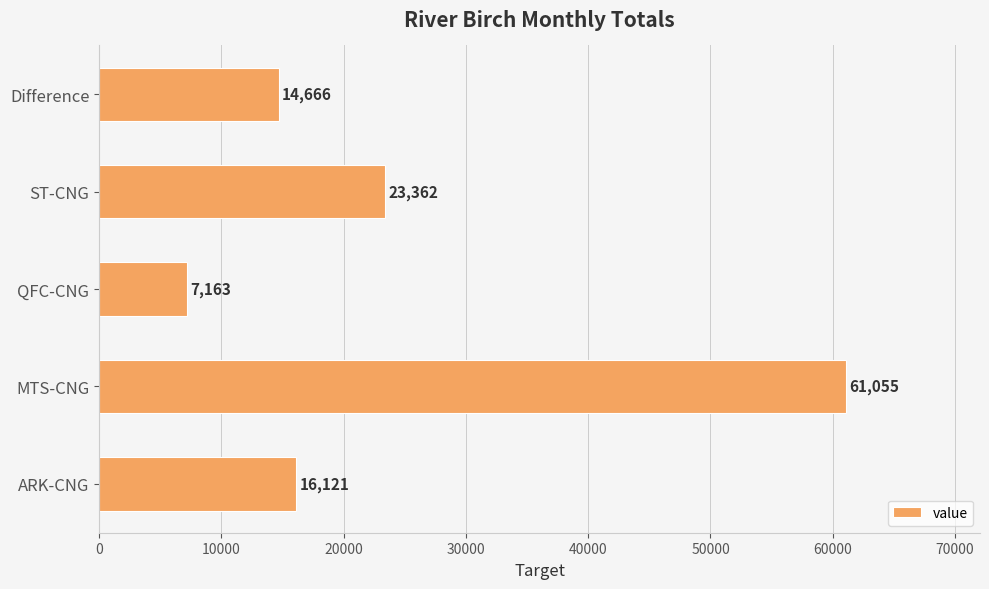

Rank the categories by value from highest to lowest.

MTS-CNG, ST-CNG, ARK-CNG, Difference, QFC-CNG